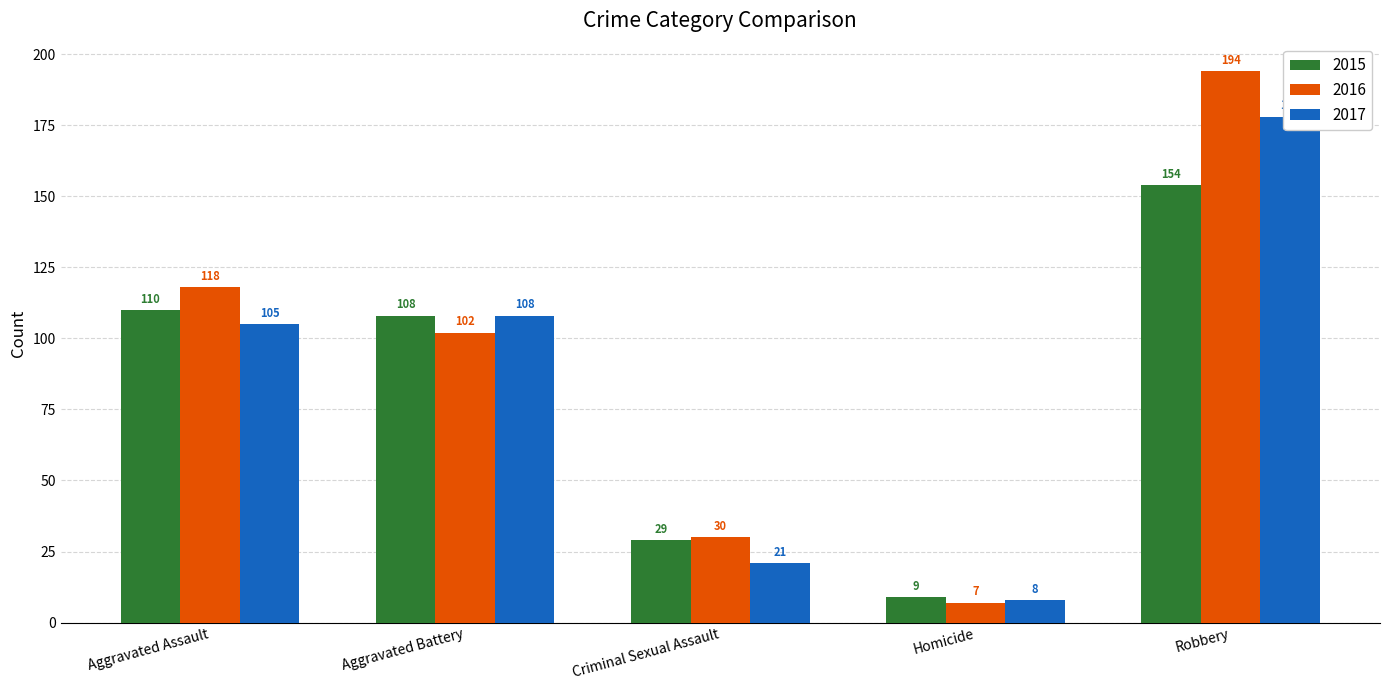

What is the highest value of the 2016 series?

194